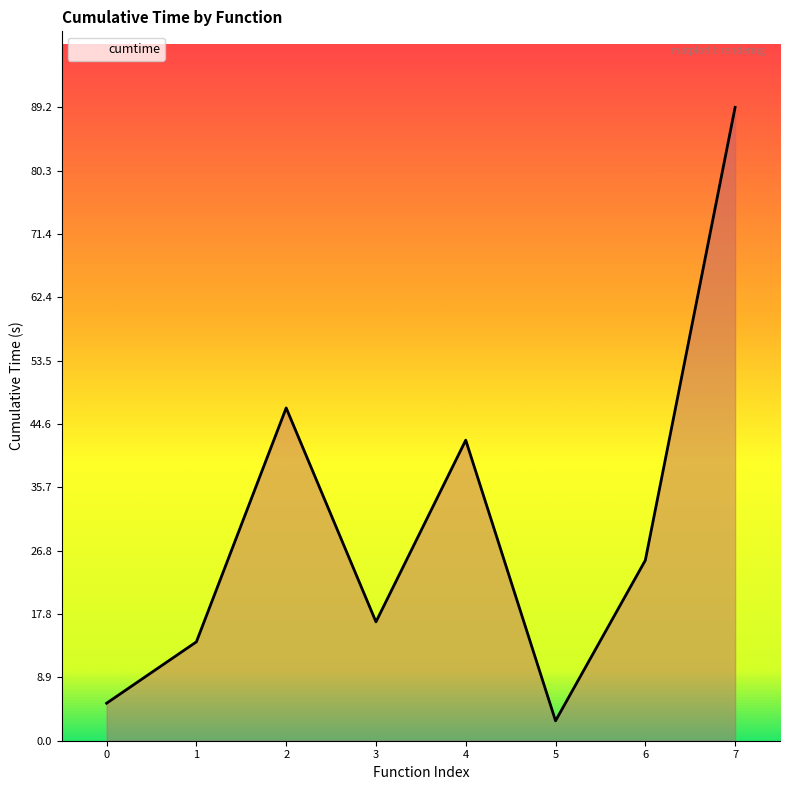

True or false: the data shows 20.4 at 7.

False